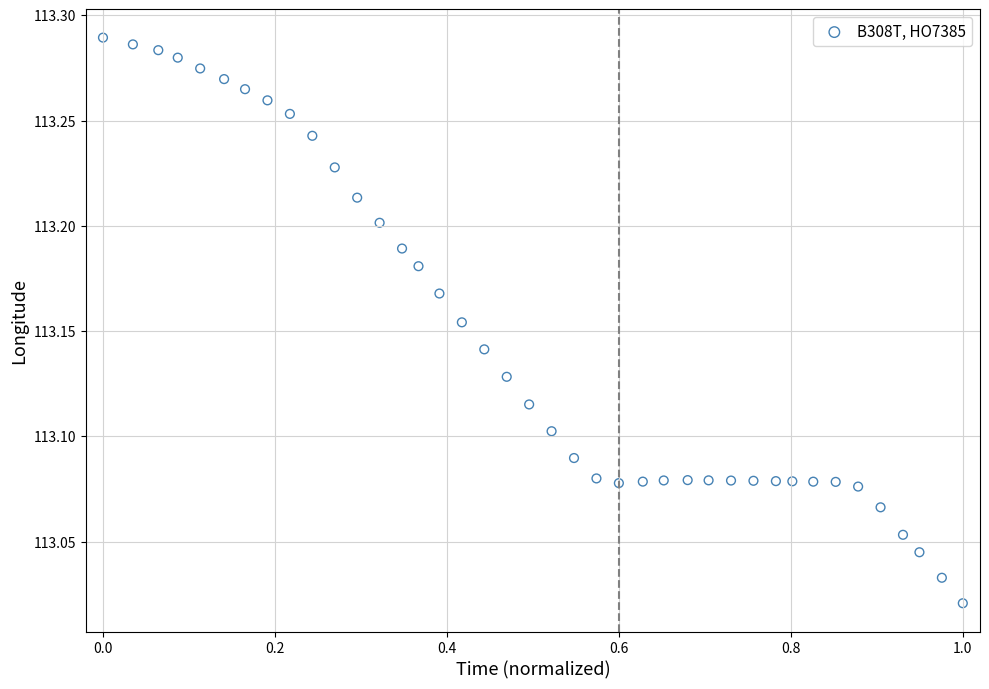

What is the range of Y values (max minus min)?

0.3